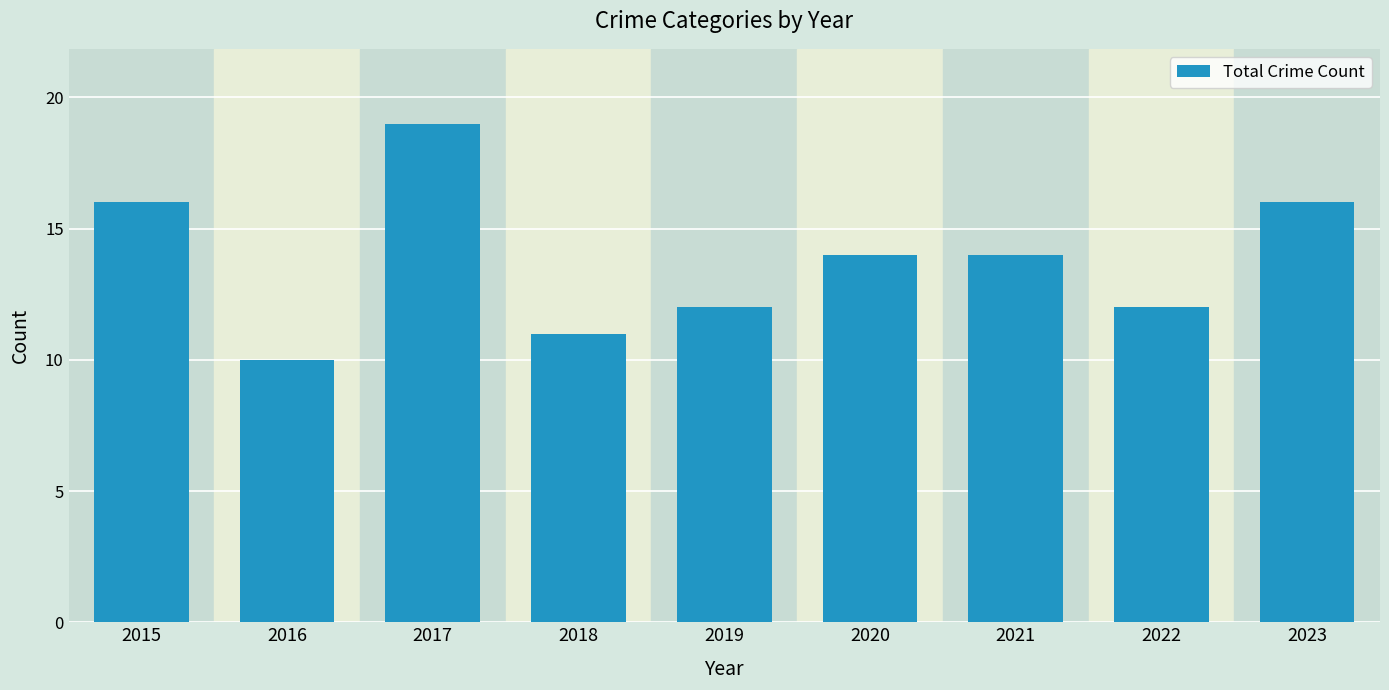

Reading left to right, list all the values displayed in this chart.

2015=16	2016=10	2017=19	2018=11	2019=12	2020=14	2021=14	2022=12	2023=16